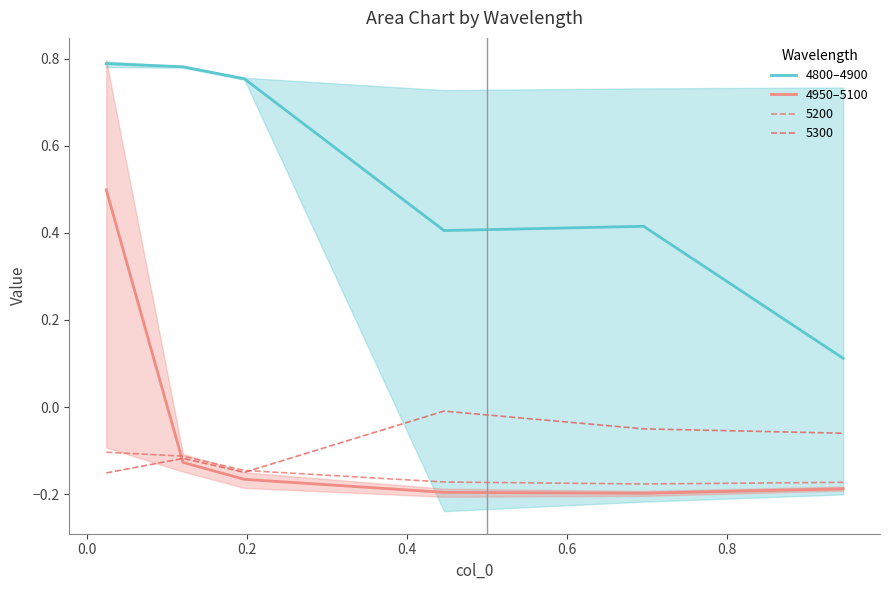

What is the difference between the highest and lowest values at 0.4?

0.6